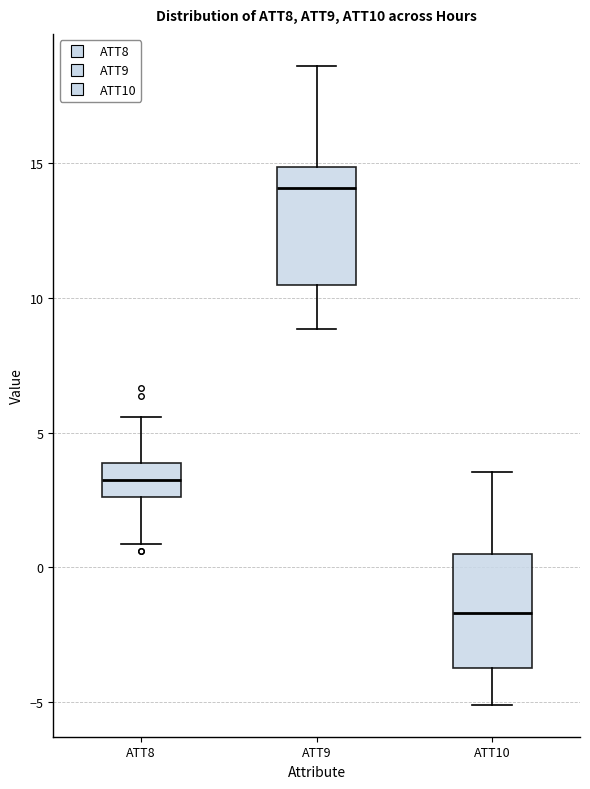

Reading left to right, read every box against the y-axis: the position of its median line, the range the box covers, and the ends of its whiskers. The values are not printed on the chart, so give them approximately, as read against the axis.

ATT8: median 3.0, box 2.5 to 4.0, whiskers 1.0 to 5.5
ATT9: median 14.0, box 10.5 to 15.0, whiskers 9.0 to 18.5
ATT10: median -1.5, box -4.0 to 0.5, whiskers -5.0 to 3.5